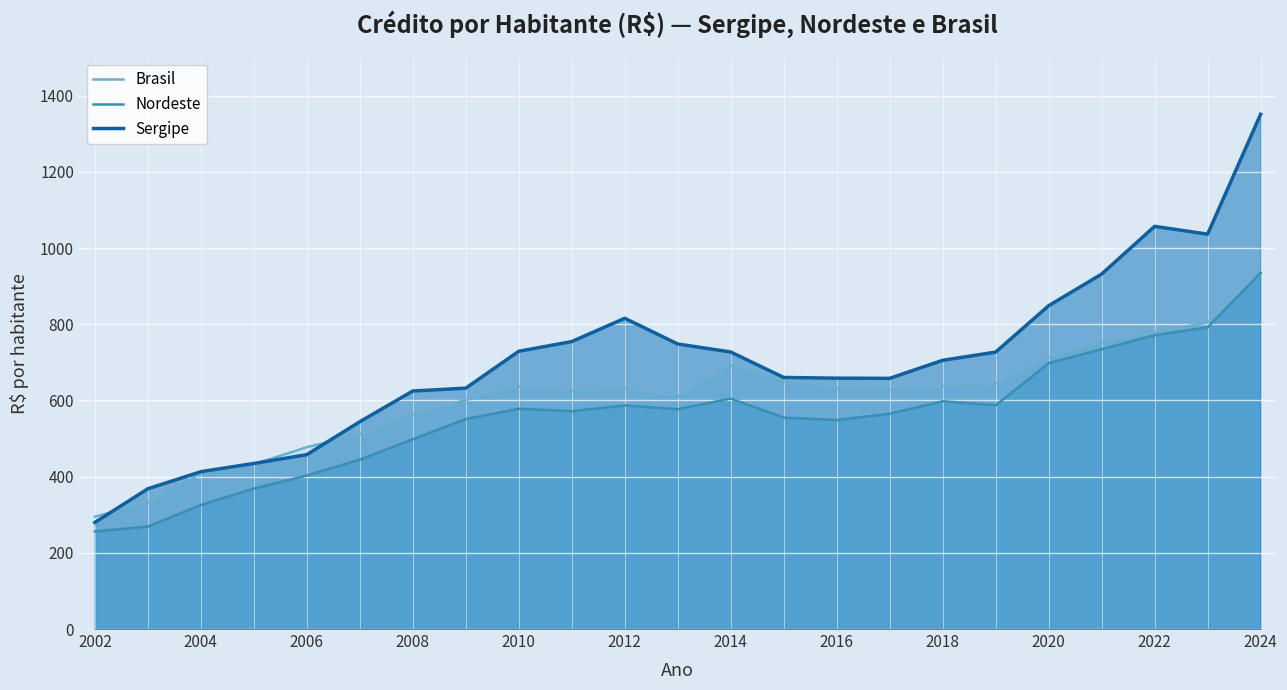

Reading left to right, list all the values displayed in this chart.

Brasil: 294.8	332.8	407.9	432.5	477.3	511.0	564.3	601.2	636.7	625.5	631.4	610.7	692.5	652.1	630.8	628.5	636.6	644.3	713.0	753.0	778.0	804.9	931.9
Nordeste: 256.2	269.0	325.5	368.7	402.9	444.8	498.2	551.1	578.2	571.9	586.7	577.0	604.9	555.0	548.6	565.0	598.0	587.2	697.7	734.6	771.1	791.7	934.9
Sergipe: 279.8	368.2	412.9	434.6	457.7	544.1	624.7	632.2	729.1	754.5	815.6	748.1	727.2	660.3	658.5	658.0	705.4	726.9	848.6	931.7	1056.9	1036.5	1351.0